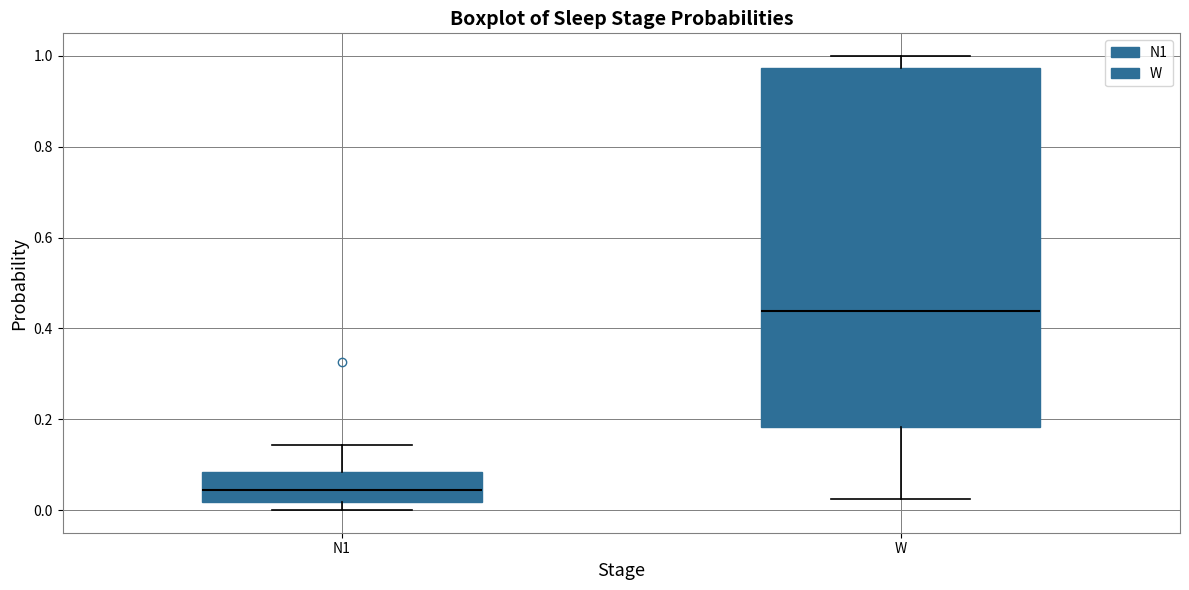

Reading left to right, transcribe this box plot: for each box, give where its median line is, the range the box spans, and where its two whiskers end, as read against the y-axis. The values are not printed on the chart, so give them approximately, as read against the axis.

N1: median 0.04, box 0.02 to 0.08, whiskers 0.00 to 0.14
W: median 0.44, box 0.18 to 0.98, whiskers 0.02 to 1.00